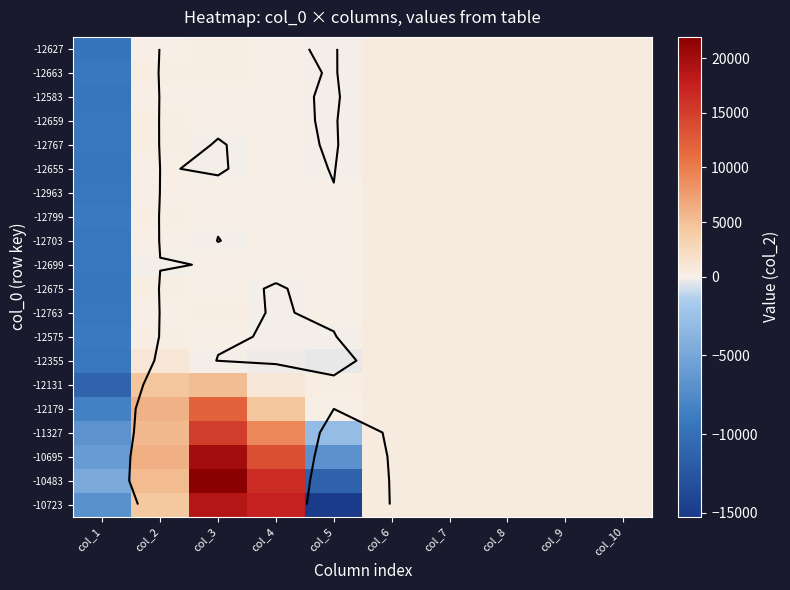

The value of -12627 at col_7 is 259. True or false?

False